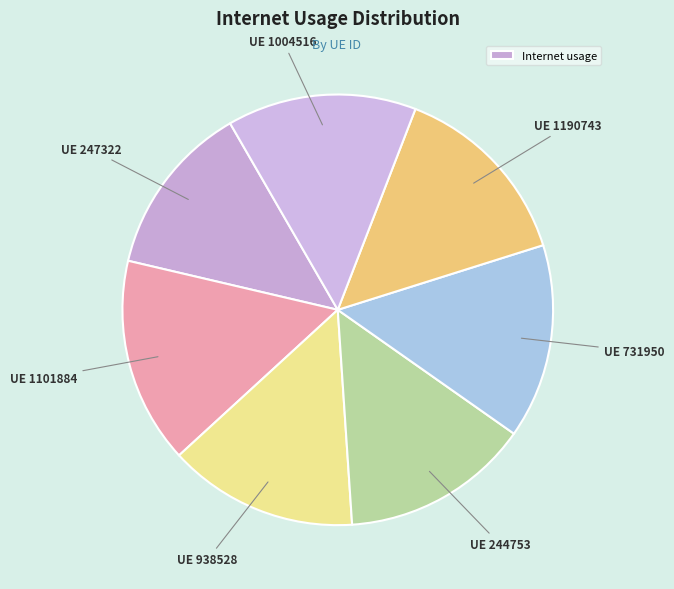

How many segments does this pie chart have?

7